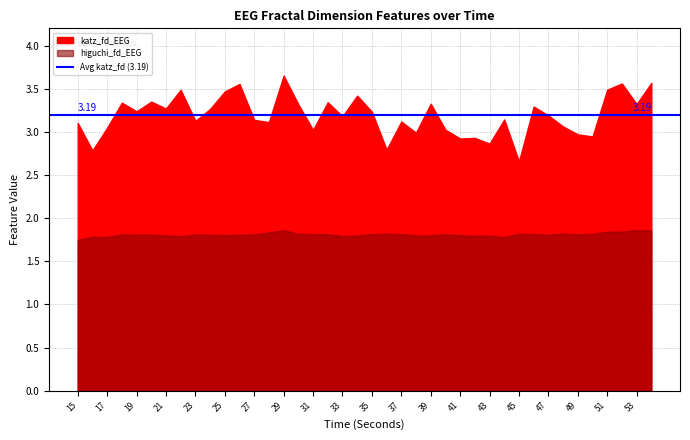

What is the value of the katz_fd_EEG point at the 10th from the left?

3.3